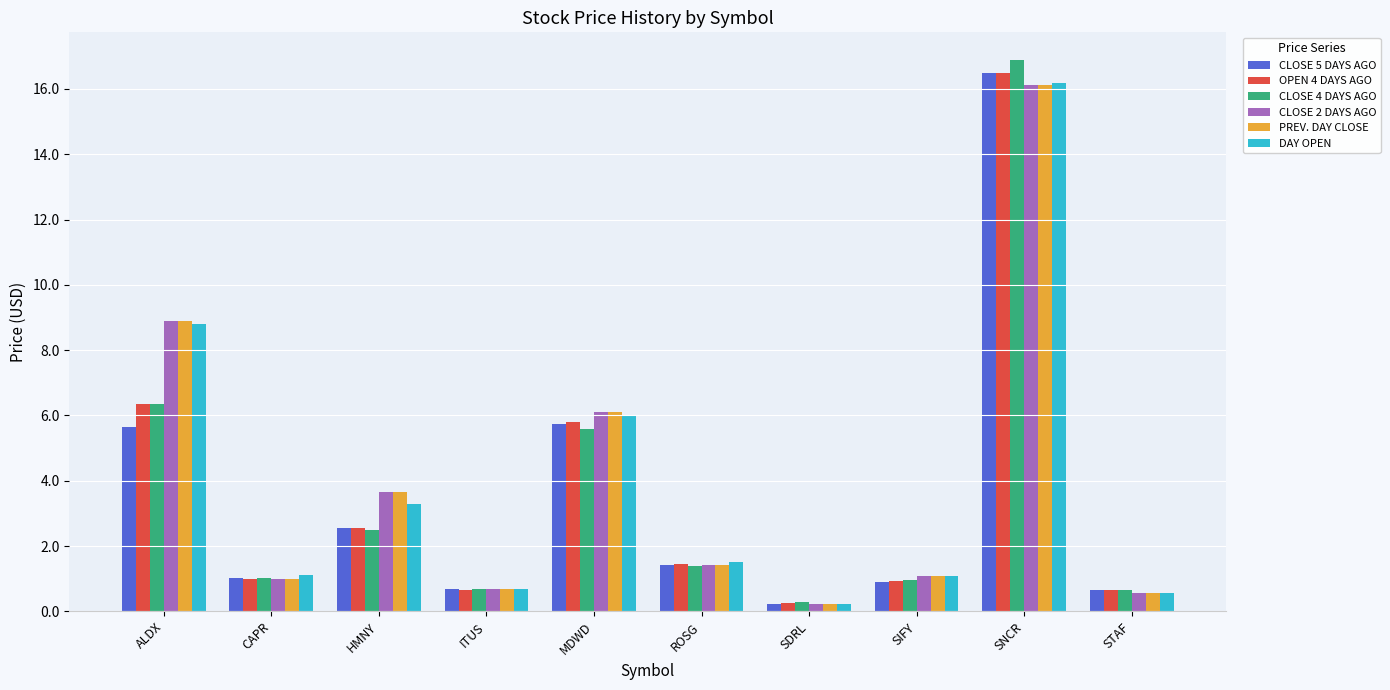

The CLOSE 5 DAYS AGO series shows 0.7 at ITUS. True or false?

True